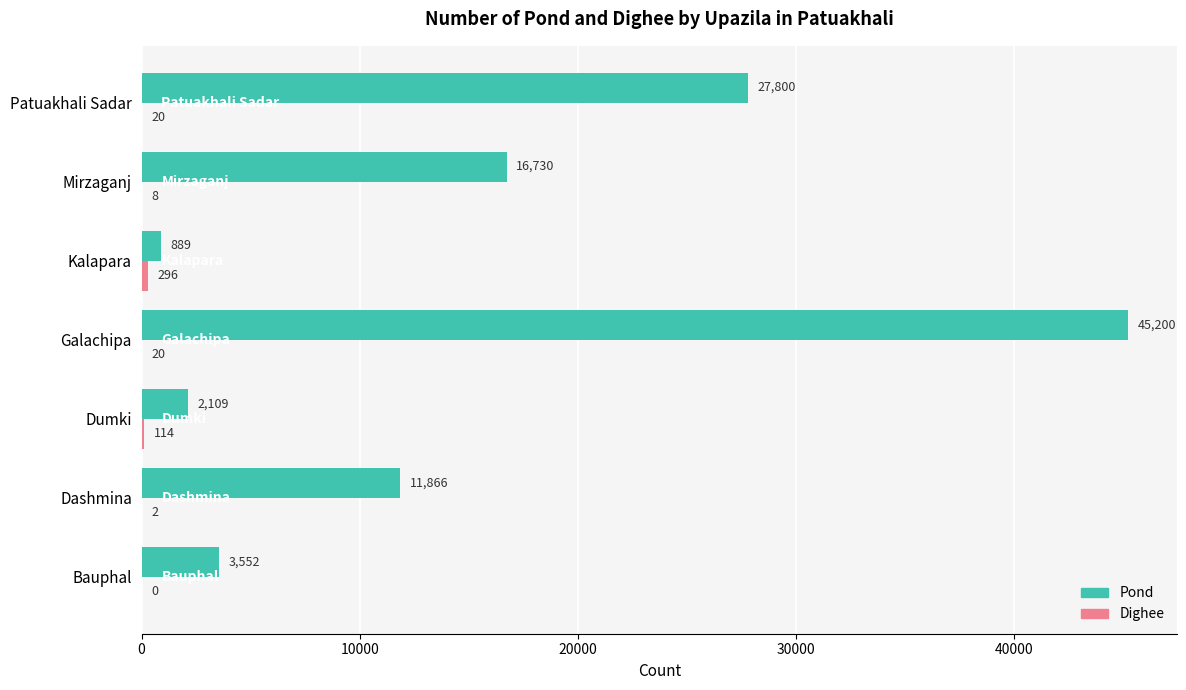

The Pond series shows 10059 at Mirzaganj. True or false?

False